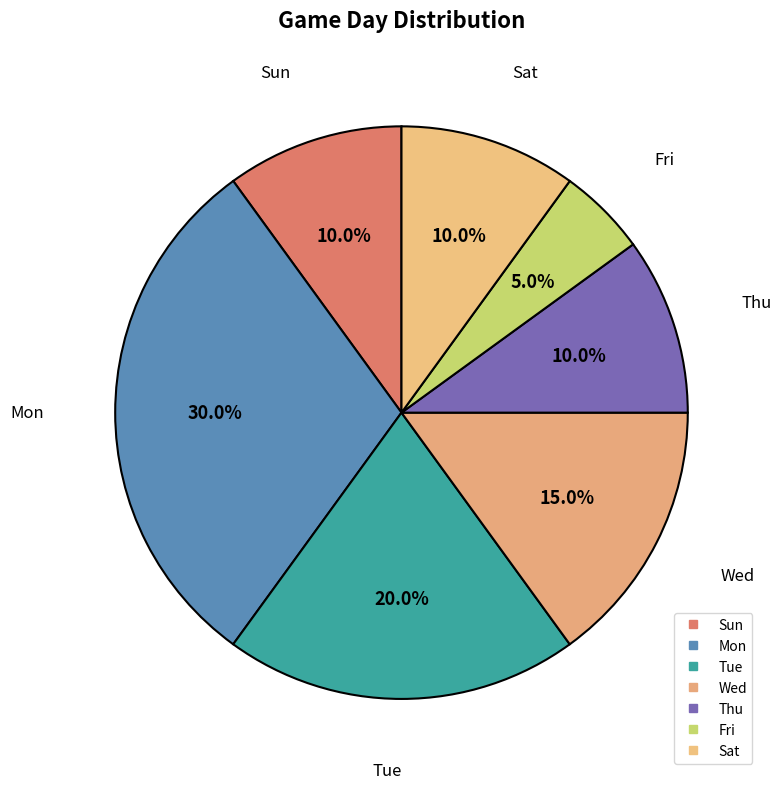

How many segments does this pie chart have?

7